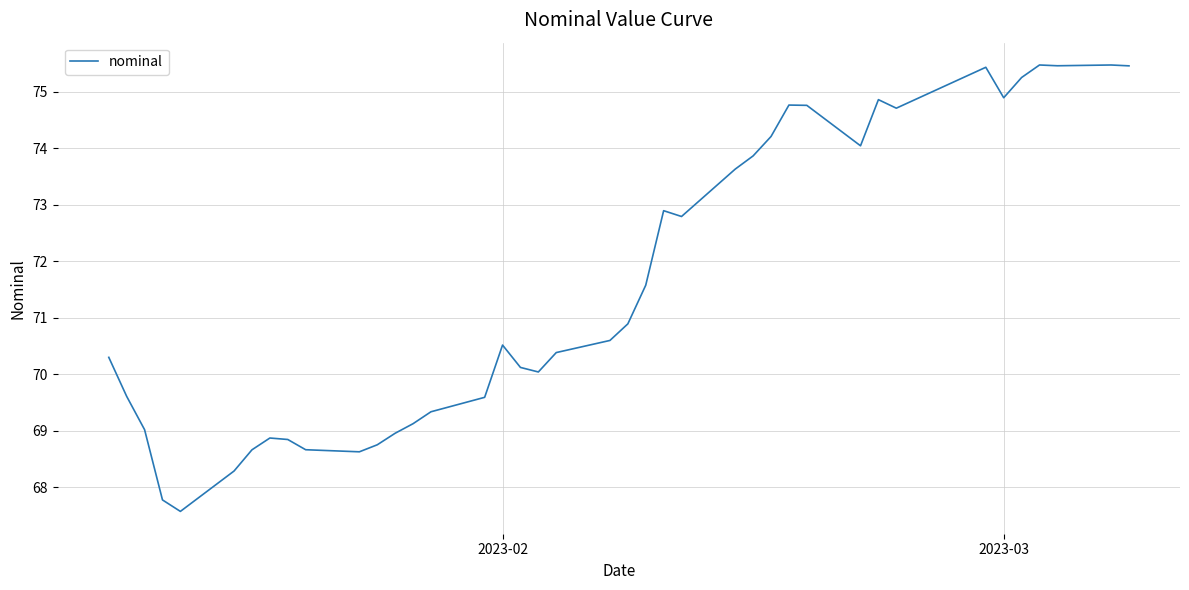

What is the smallest value displayed?

67.6